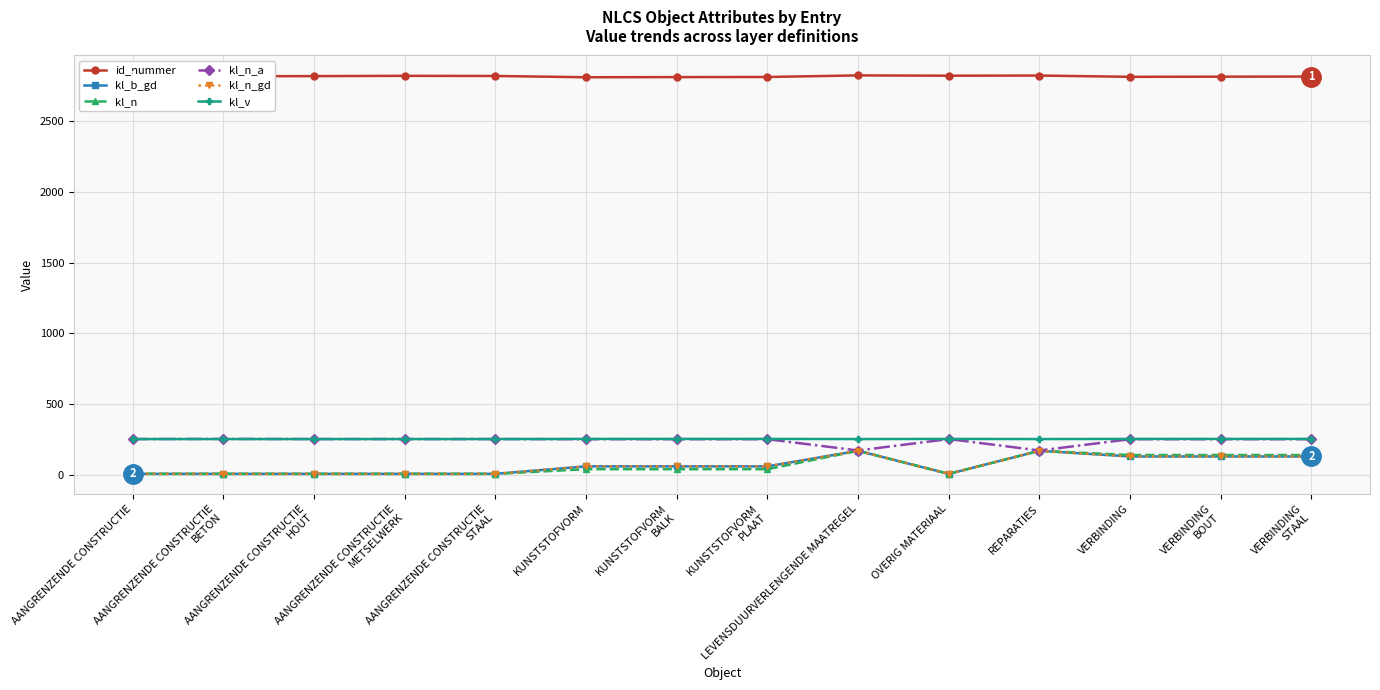

At VERBINDING
STAAL, list the series in order from smallest to largest.

kl_b_gd, kl_n_gd, kl_n, kl_n_a, kl_v, id_nummer